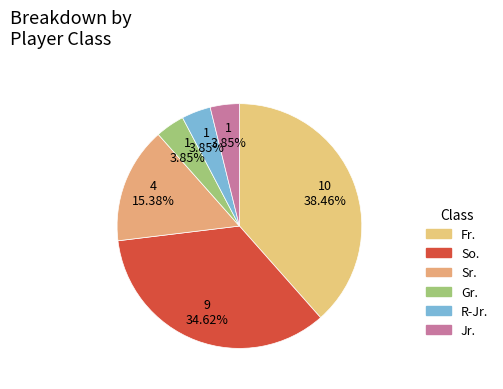

Do Sr. and Jr. together represent more than half of the pie?

No